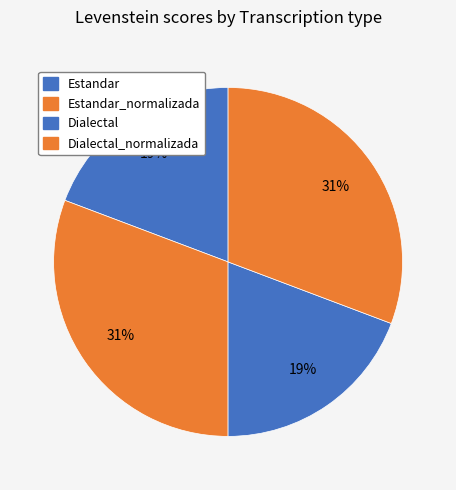

Rank the categories by value from lowest to highest.

Estandar, Dialectal, Estandar_normalizada, Dialectal_normalizada